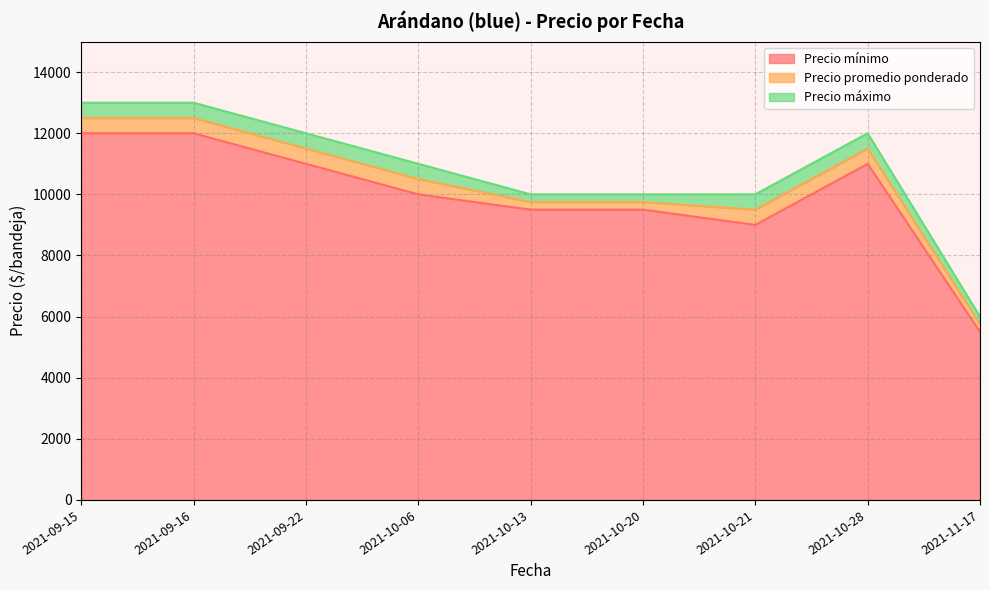

True or false: Precio promedio ponderado and Precio mínimo cross at least once.

False